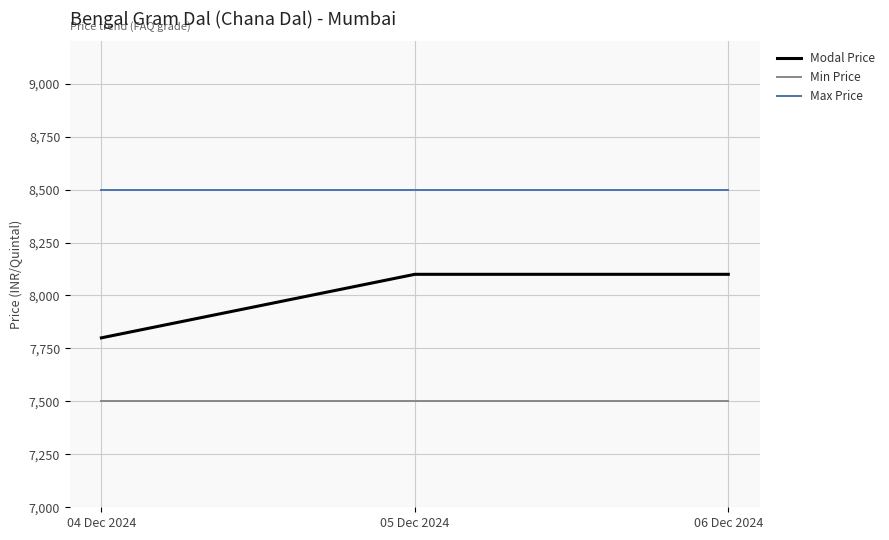

Rank the series by their average value, from highest to lowest.

Max Price, Modal Price, Min Price